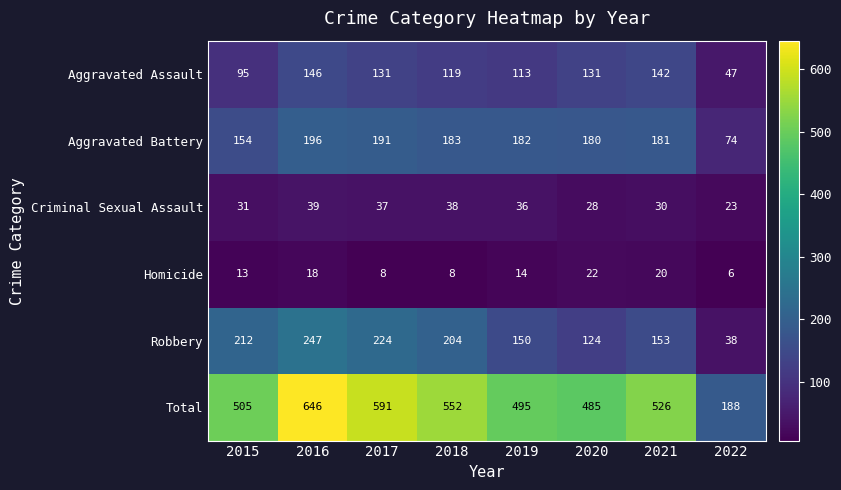

The value of Aggravated Assault at 2019 is 58. True or false?

False